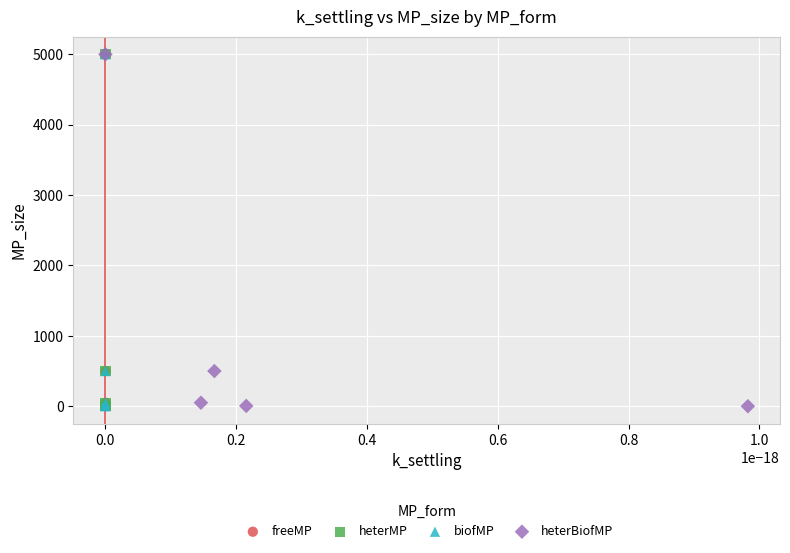

What are all the series names shown in the legend?

freeMP, heterMP, biofMP, heterBiofMP